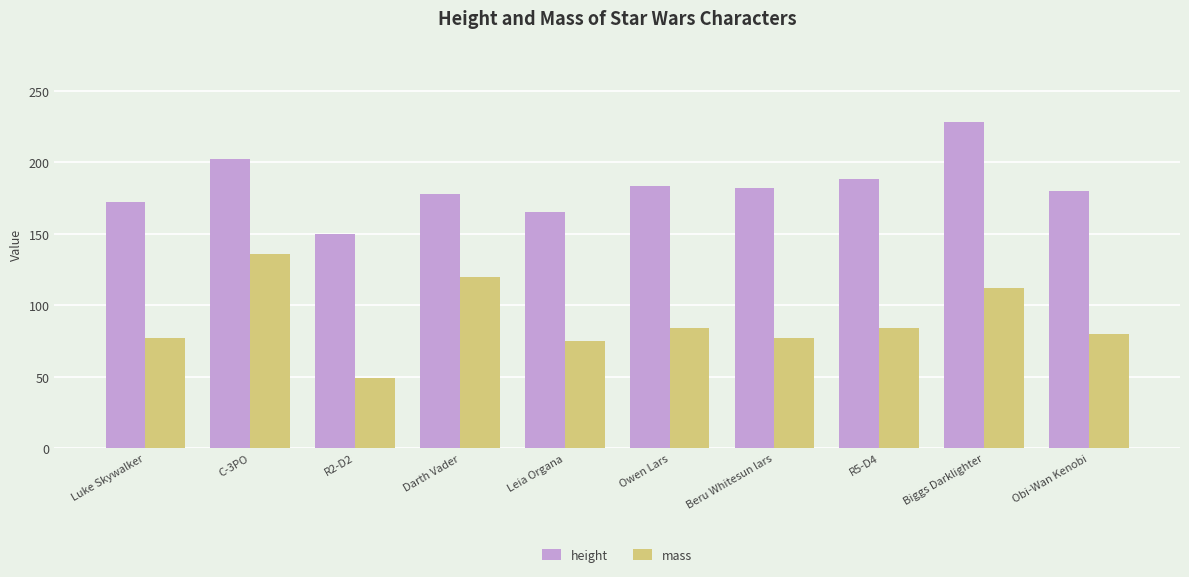

What is the smallest value displayed?

49